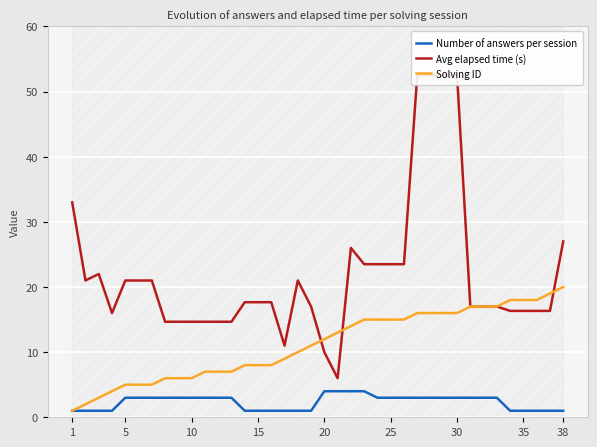

True or false: Solving ID has a value of 8 at 15.

True